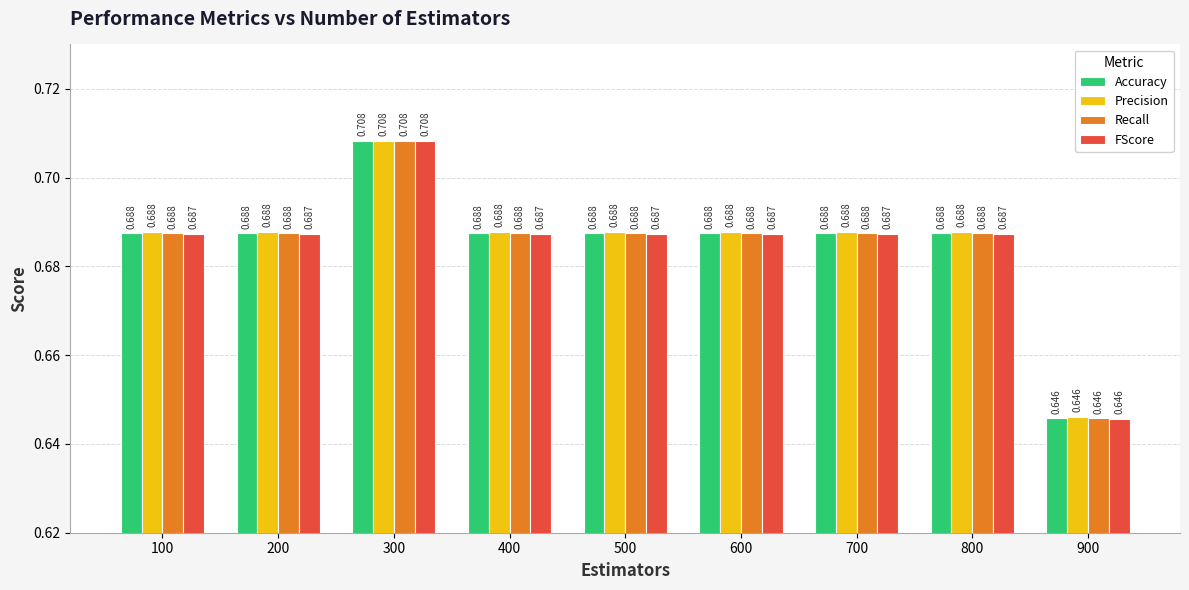

Count the Recall values in the range 0 to 1.

9